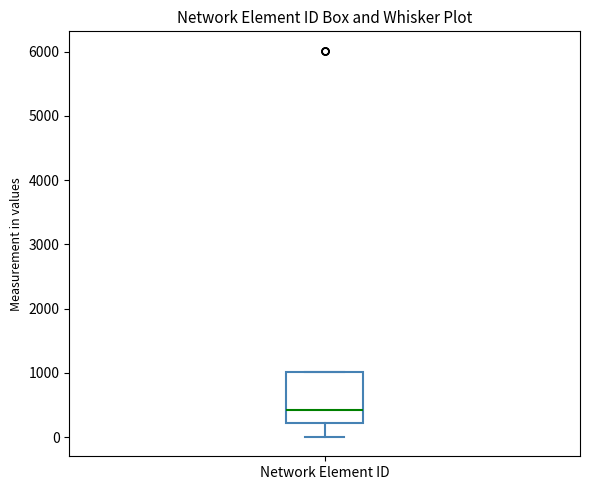

Read this box plot against the y-axis: the position of the median line, the range covered by the box, and the ends of both whiskers. The values are not printed on the chart, so give them approximately, as read against the axis.

median 400, box 200 to 1000, whiskers 0 to 1000